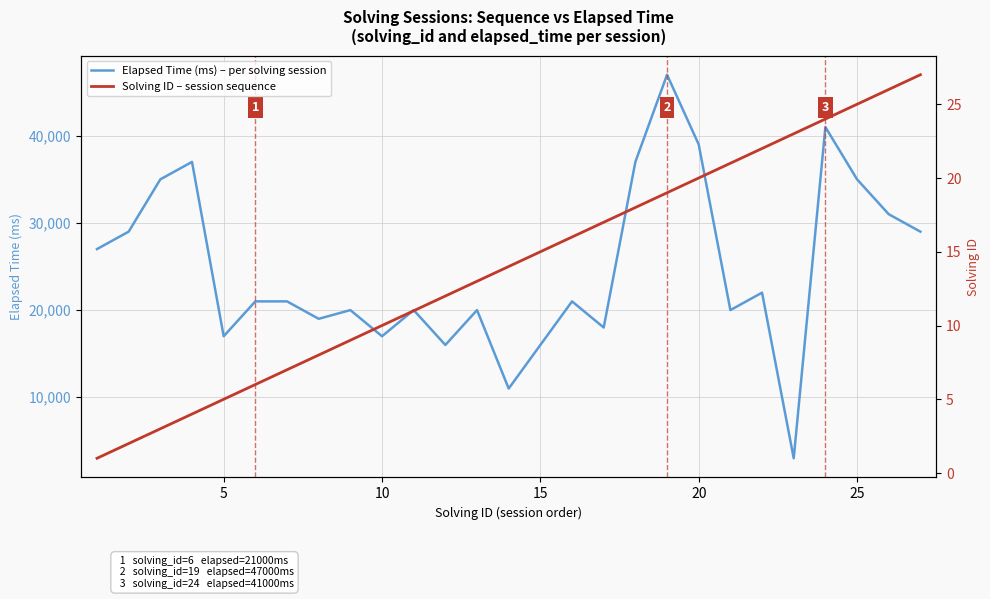

What is the minimum value for Elapsed Time (ms) – per solving session?

3000